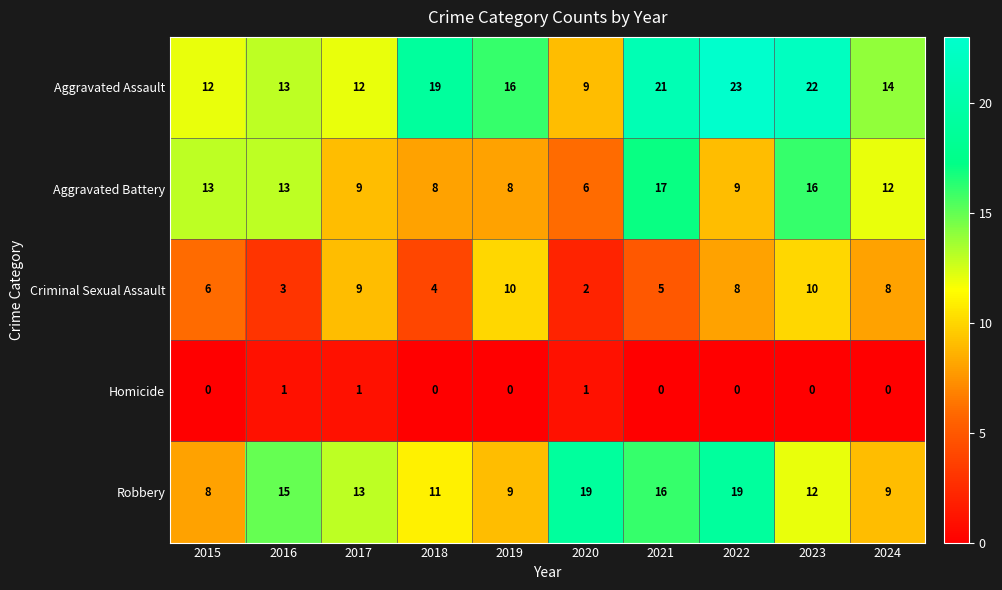

What is the total value across all series at 2020?

37